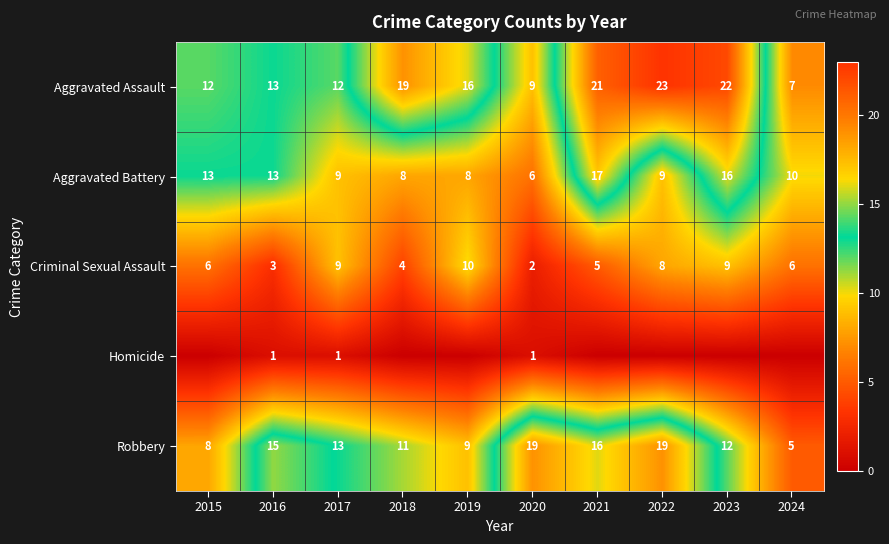

What is the difference between the Aggravated Assault values at 2019 and 2023?

6